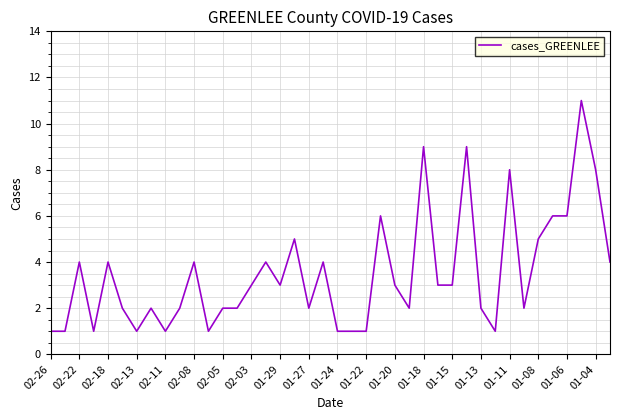

What is the greatest value displayed?

11